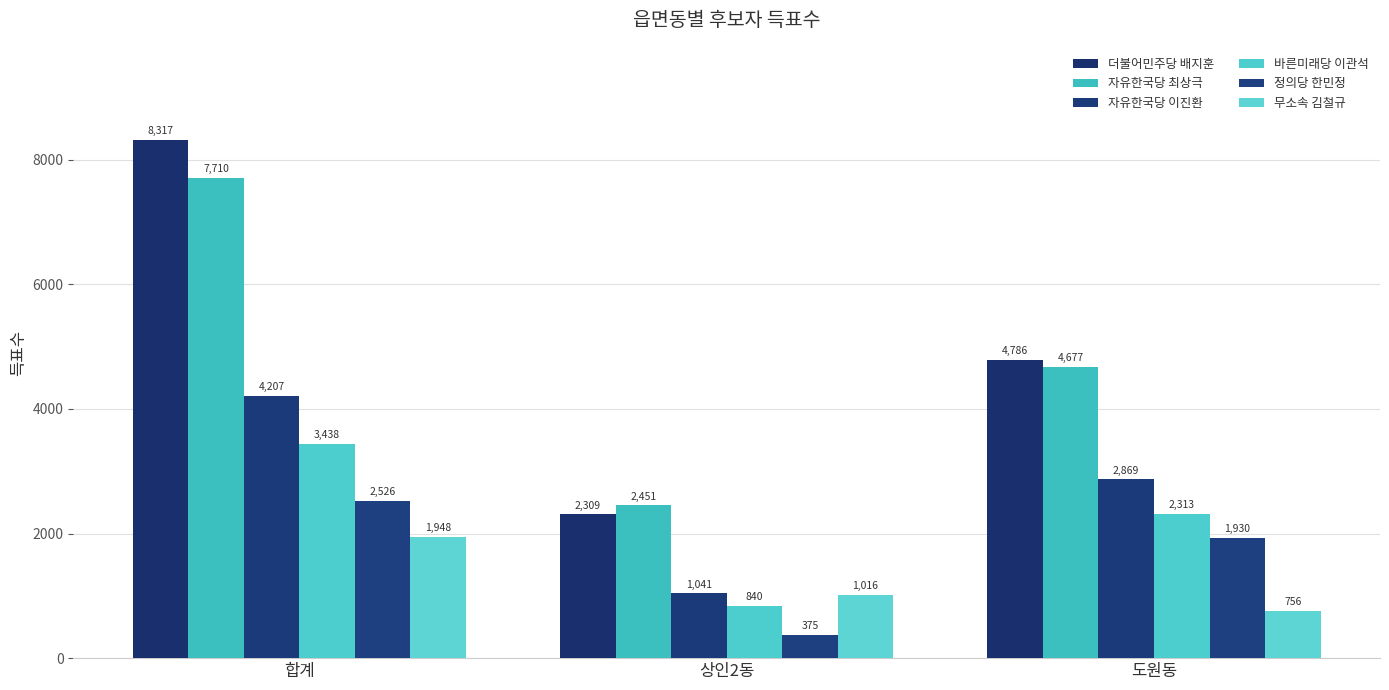

Where is 무소속 김철규 nearest to the value 1352?

상인2동